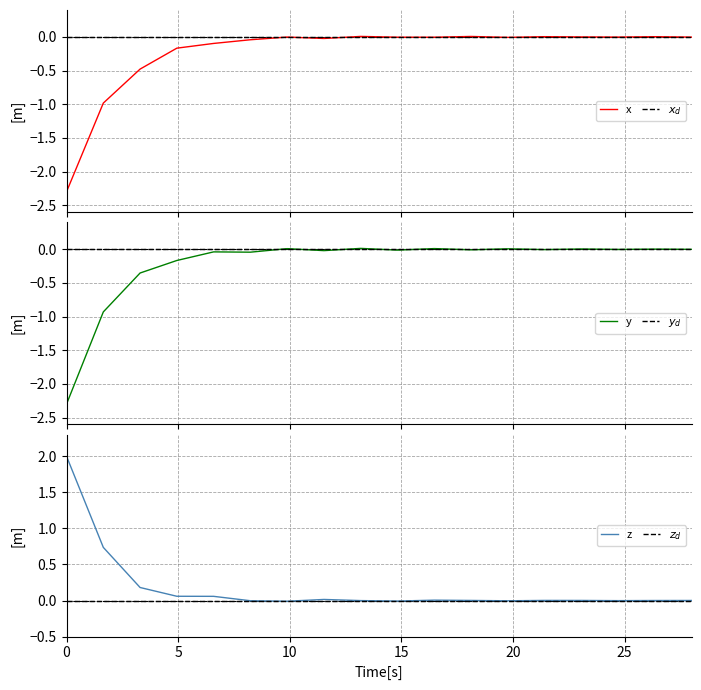

Which series has the largest range (max minus min)?

y